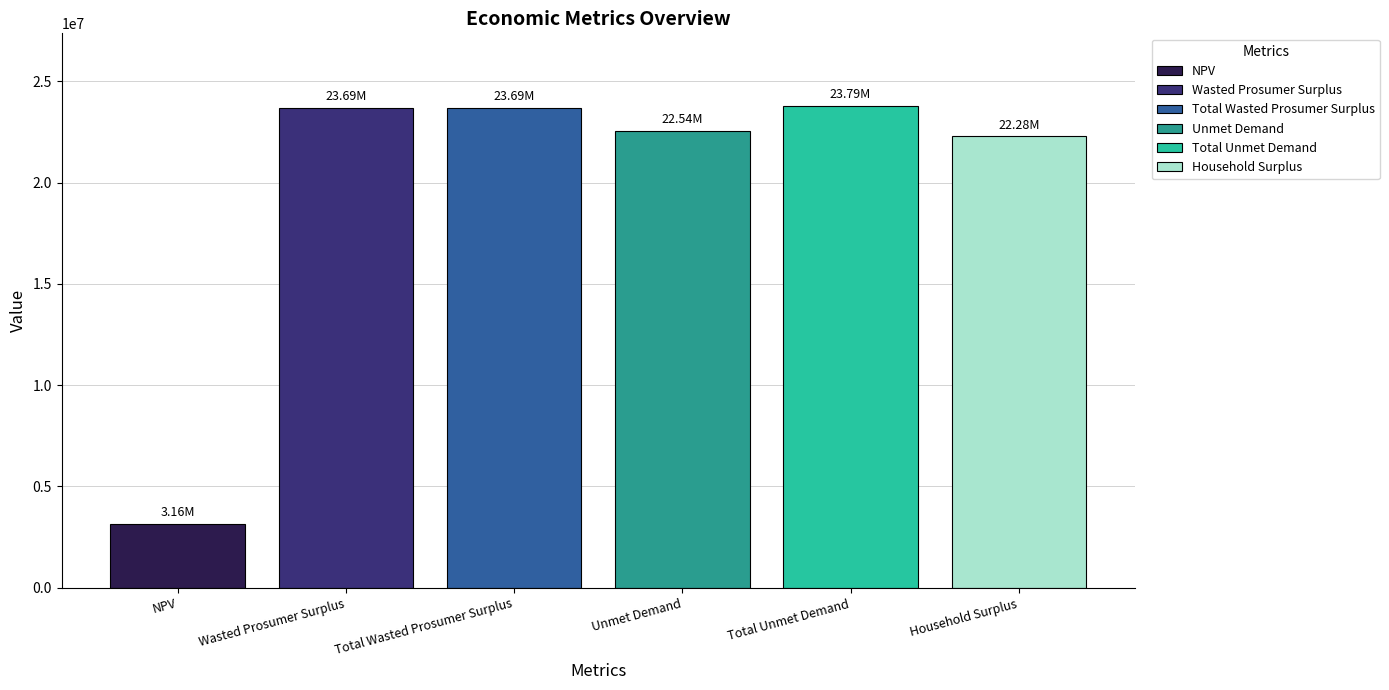

How many bars are there in total?

6